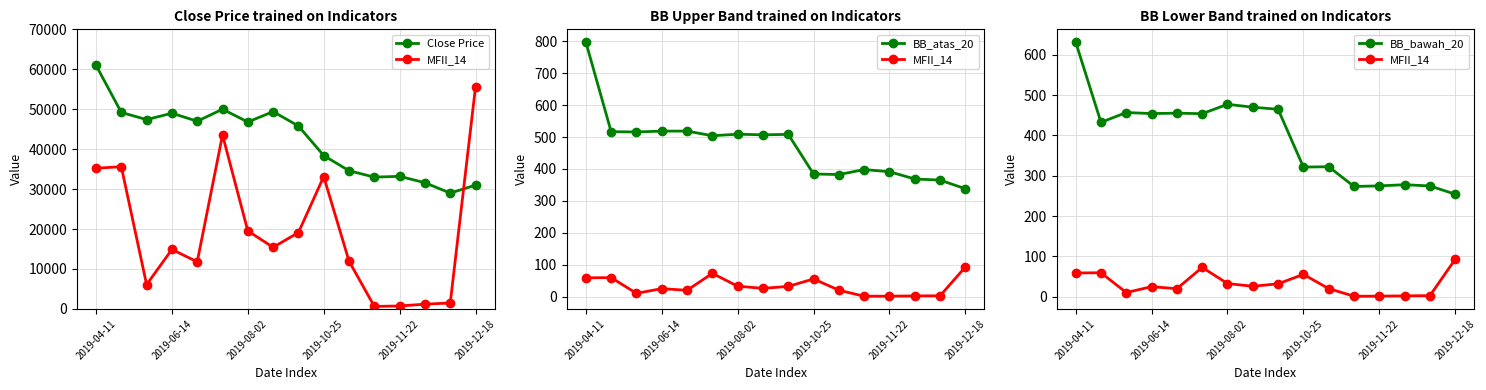

What is the average value of the MFII_14 series?

31.9